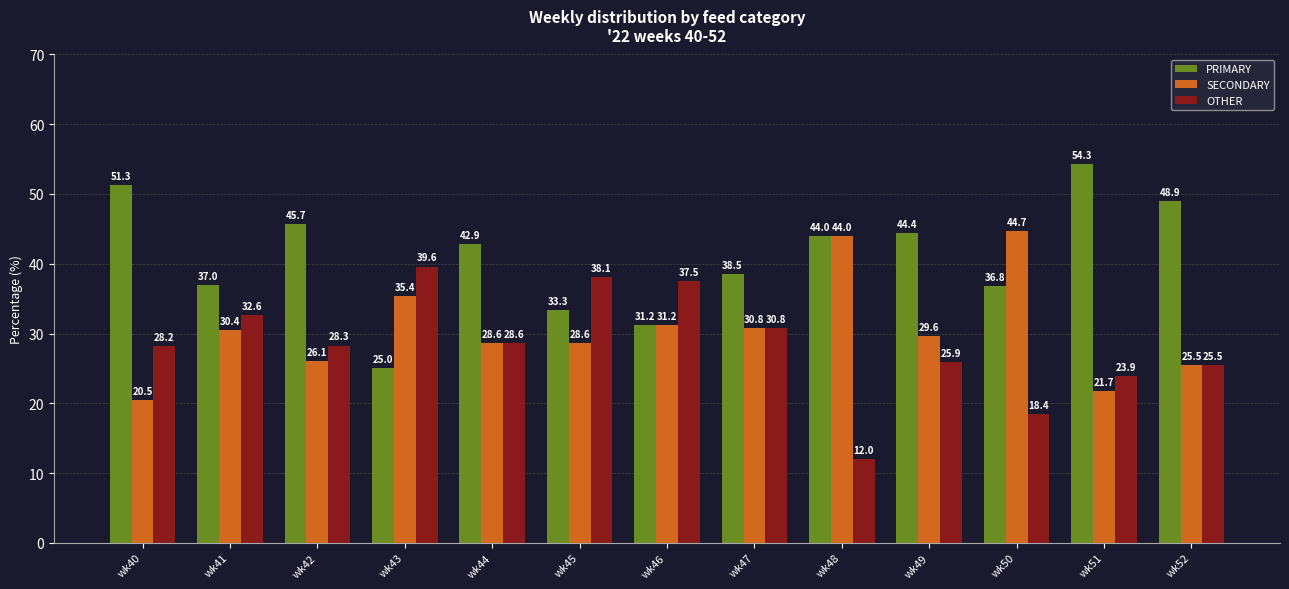

The value of SECONDARY at wk51 is 21.7. True or false?

True